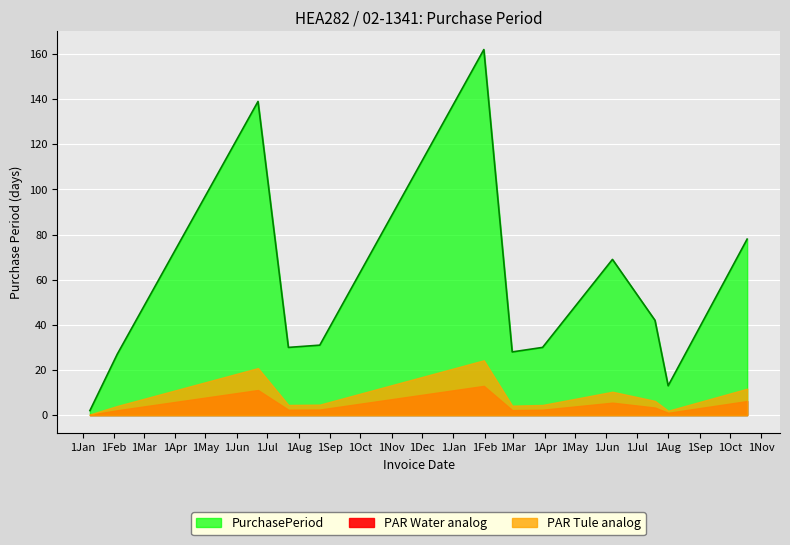

List the labels in order of value, smallest first.

2016-01-08, 2017-08-01, 2016-02-04, 2017-02-28, 2016-07-22, 2017-03-30, 2016-08-22, 2017-07-19, 2017-06-07, 2017-10-18, 2016-06-22, 2017-01-31